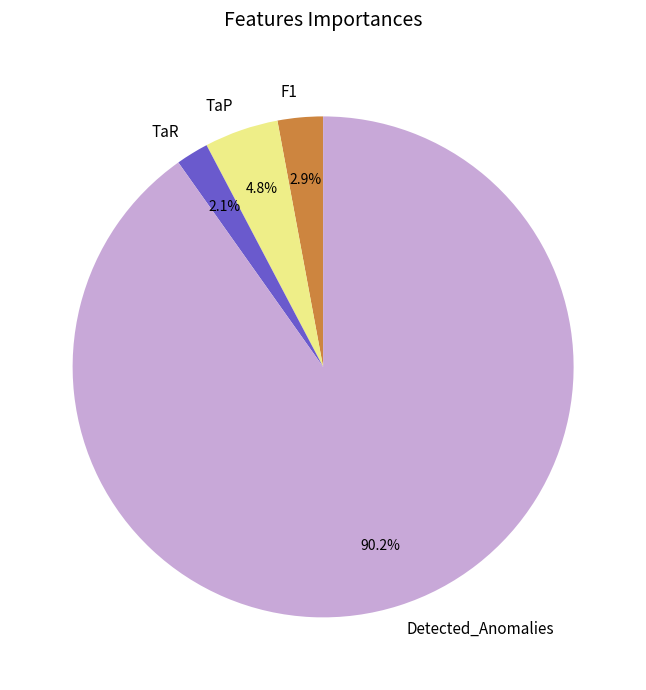

To the nearest percent, what is the difference between the largest and smallest slice percentages?

88%